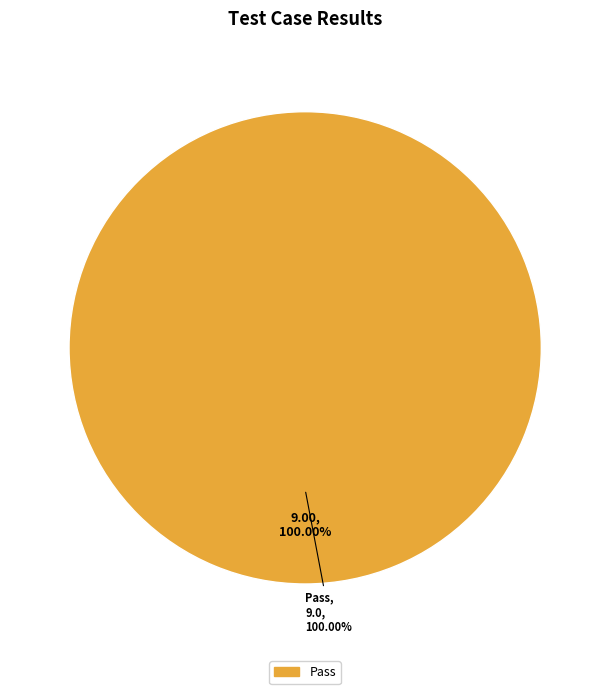

True or false: Not executed accounts for 0% of the total.

True